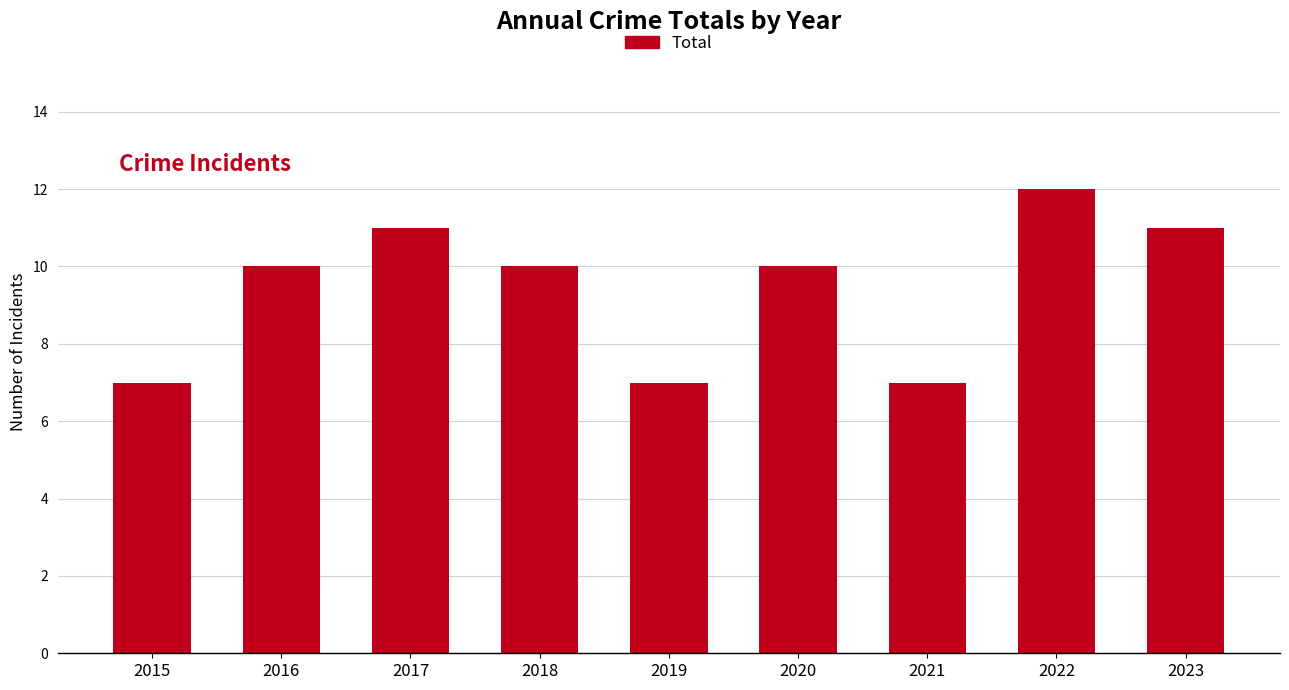

What is the value of the 1st bar from the left?

7